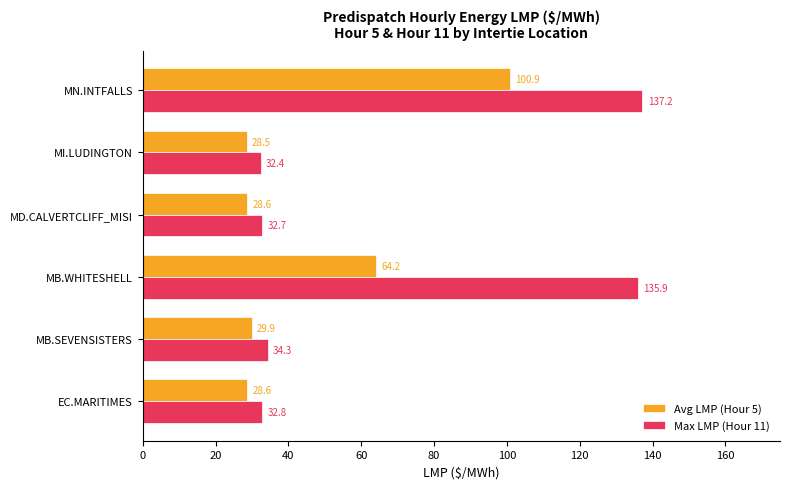

The Max LMP (Hour 11) series shows 50.7 at EC.MARITIMES. True or false?

False